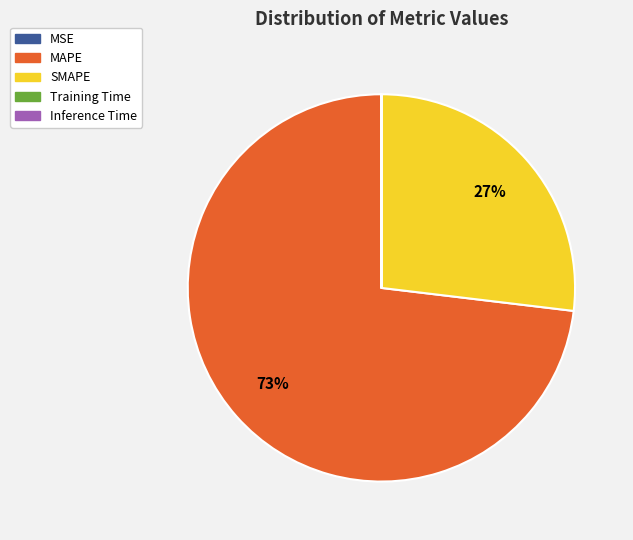

To the nearest percent, what is the difference between the largest and smallest slice percentages?

73%